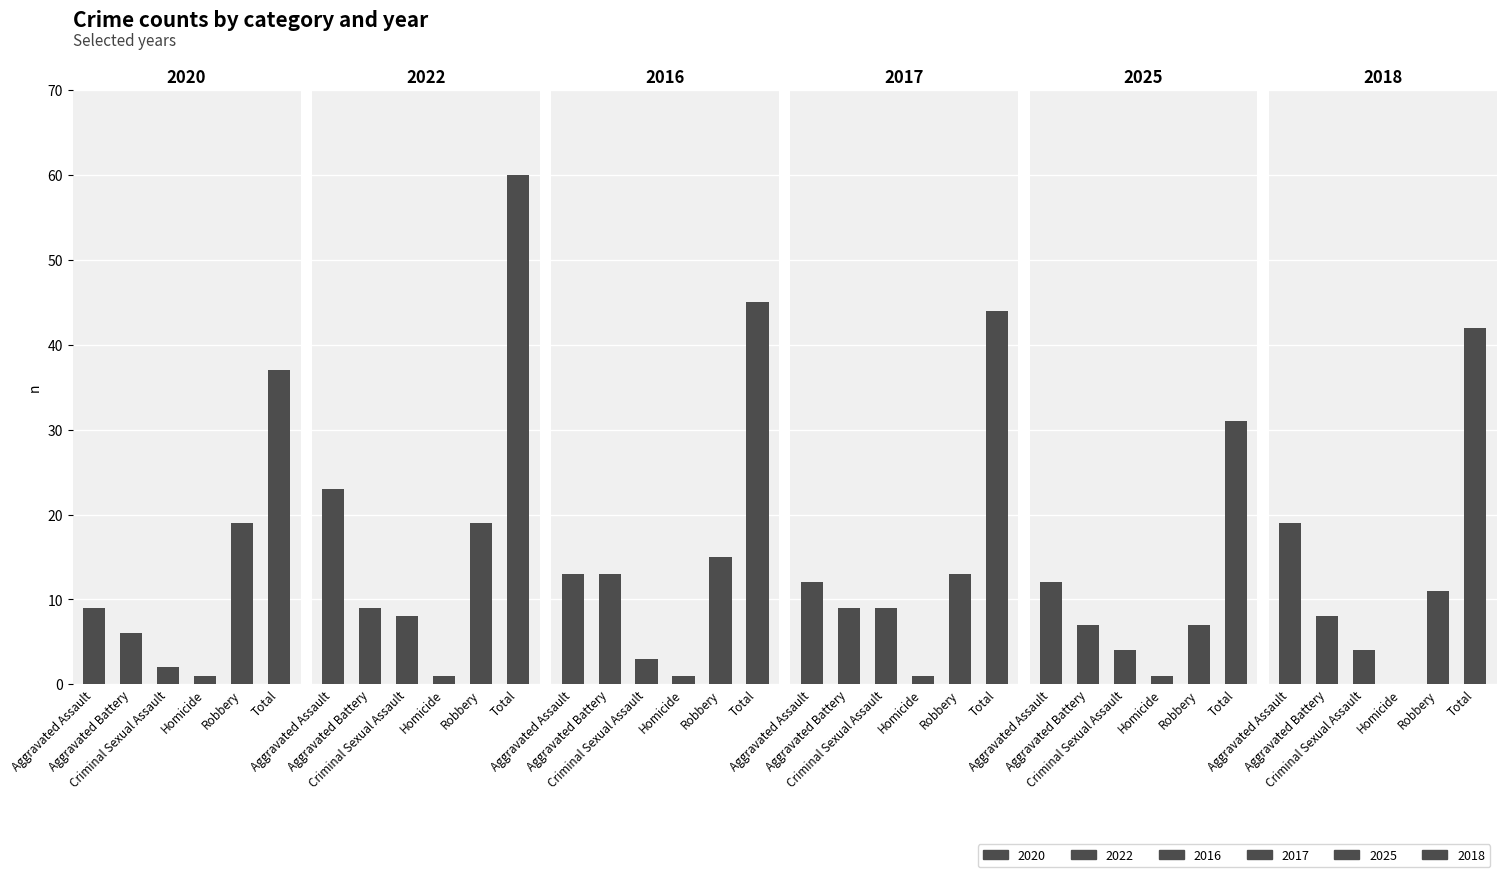

Reading left to right, transcribe all the data shown in this chart.

2020: 9	6	2	1	19	37
2022: 23	9	8	1	19	60
2016: 13	13	3	1	15	45
2017: 12	9	9	1	13	44
2025: 12	7	4	1	7	31
2018: 19	8	4	0	11	42